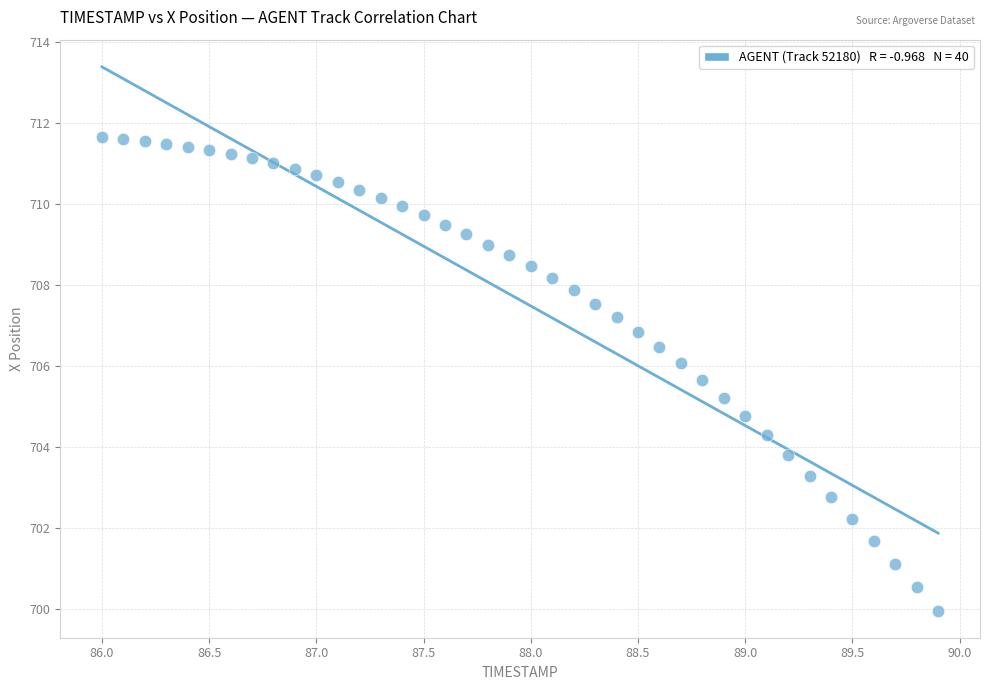

What is the range of Y values (max minus min)?

11.7